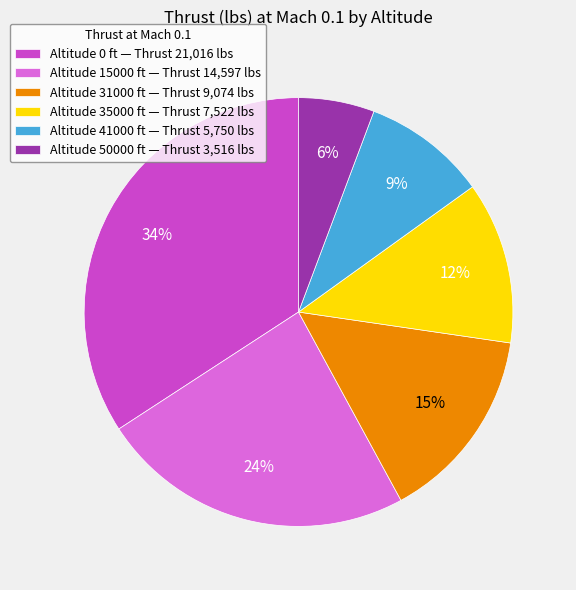

Which slice is the largest?

Altitude 0 ft — Thrust 21,016 lbs